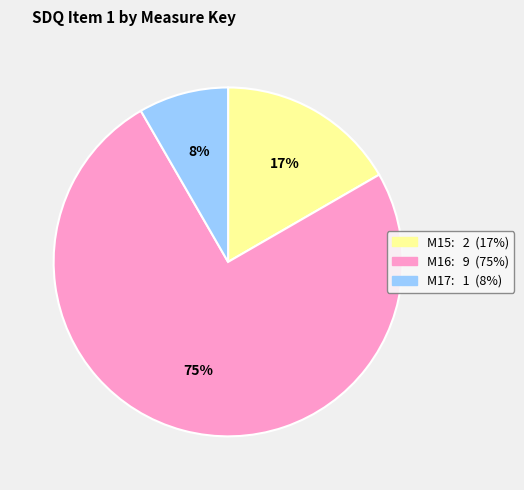

To the nearest percent, what is the difference between the largest and smallest slice percentages?

67%